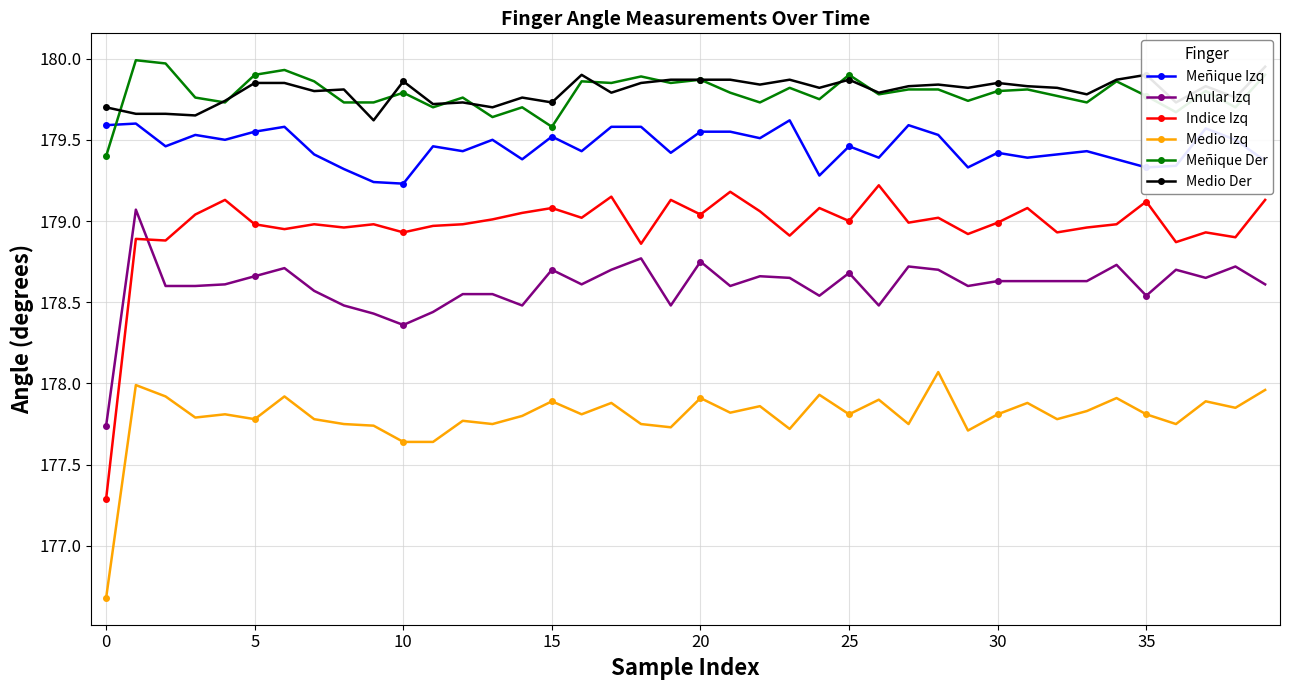

How many data points does each series have?

40